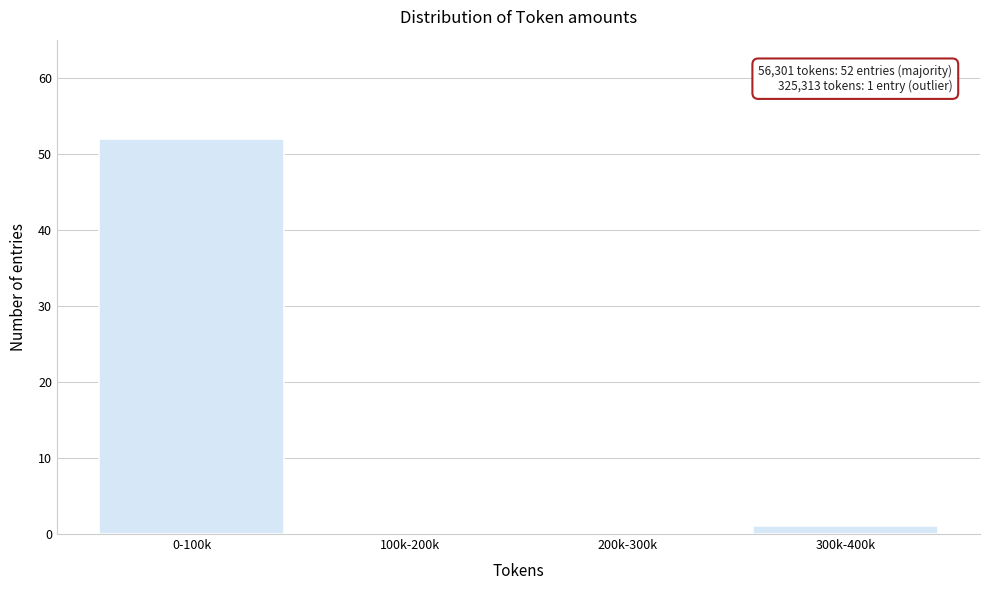

Reading left to right, transcribe all the data shown in this chart.

0-100k=52	100k-200k=0	200k-300k=0	300k-400k=1